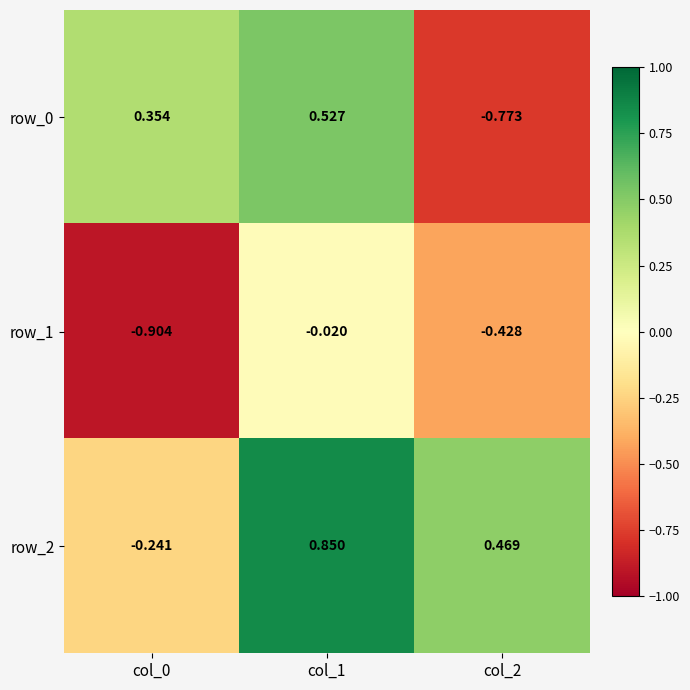

Is the value of row_0 at col_1 greater than the value of row_1 at col_1?

Yes